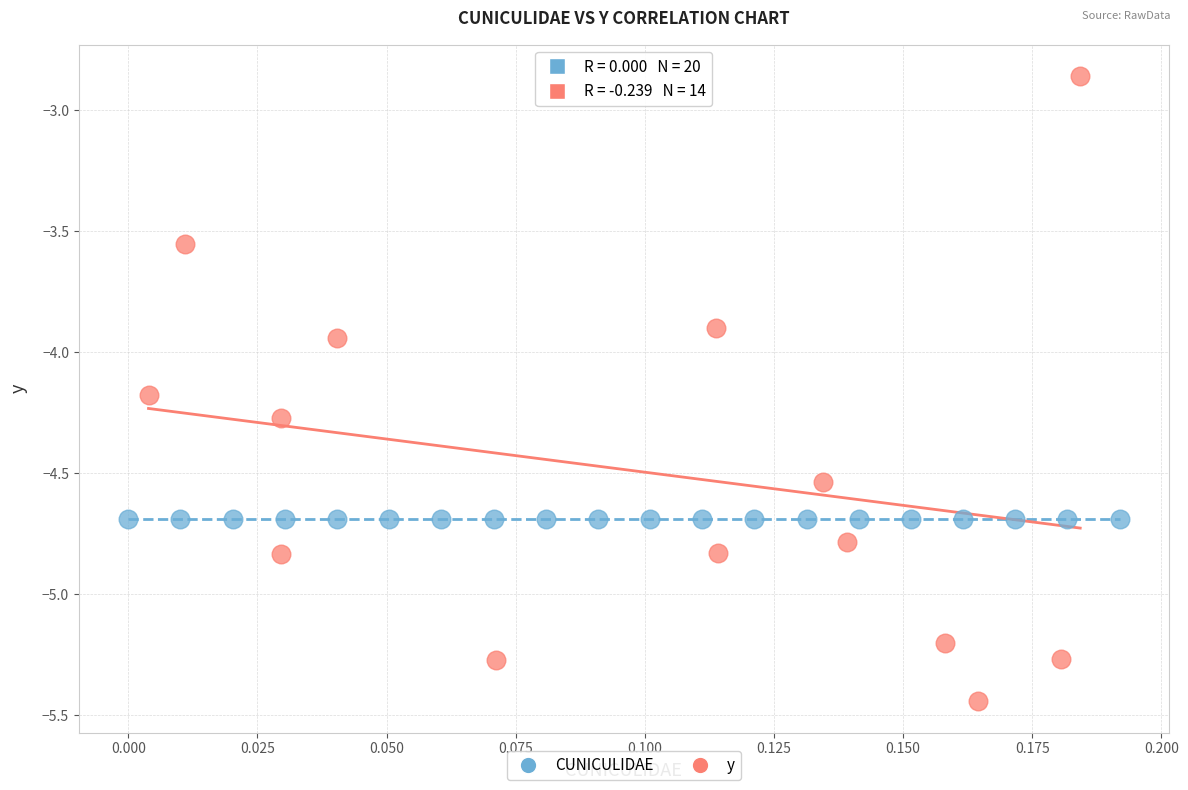

Which series reaches the maximum Y coordinate?

y